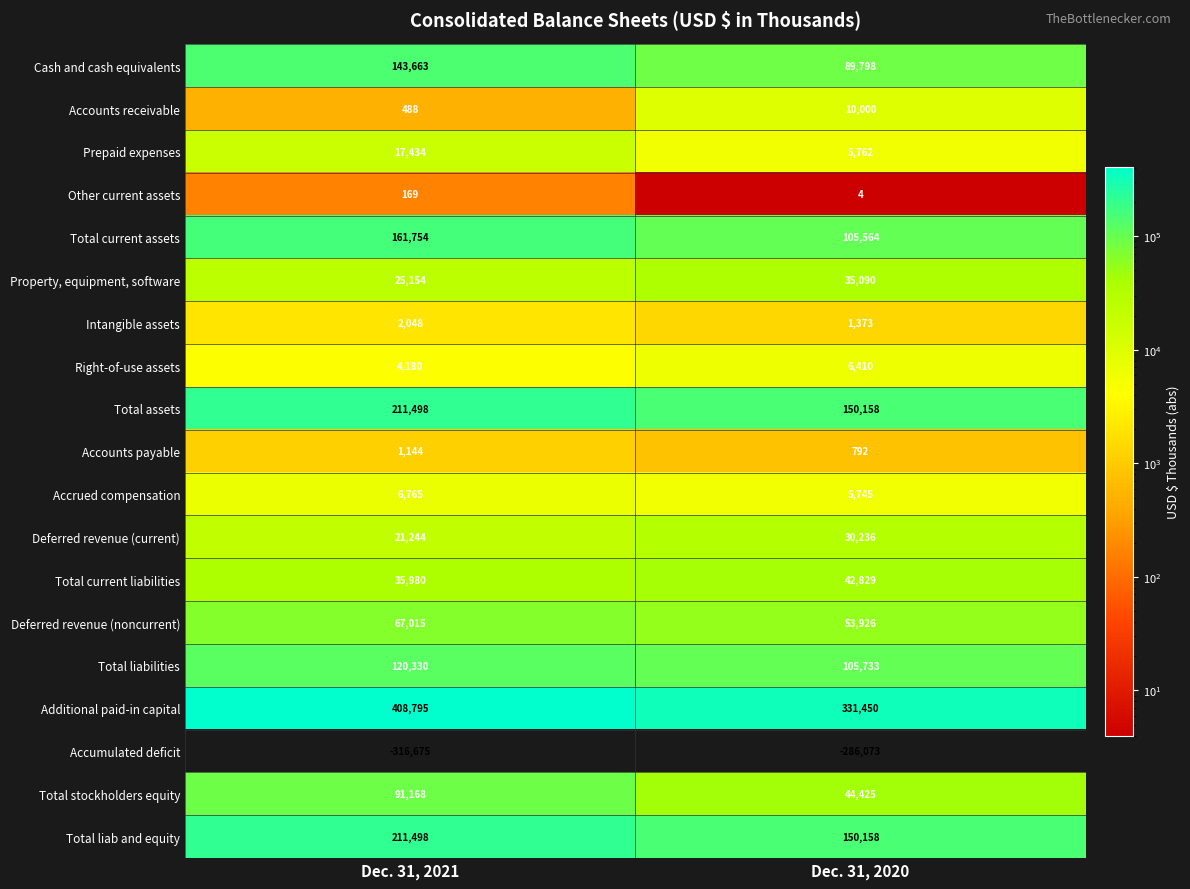

What is the total value across all series at Dec. 31, 2021?

1213652